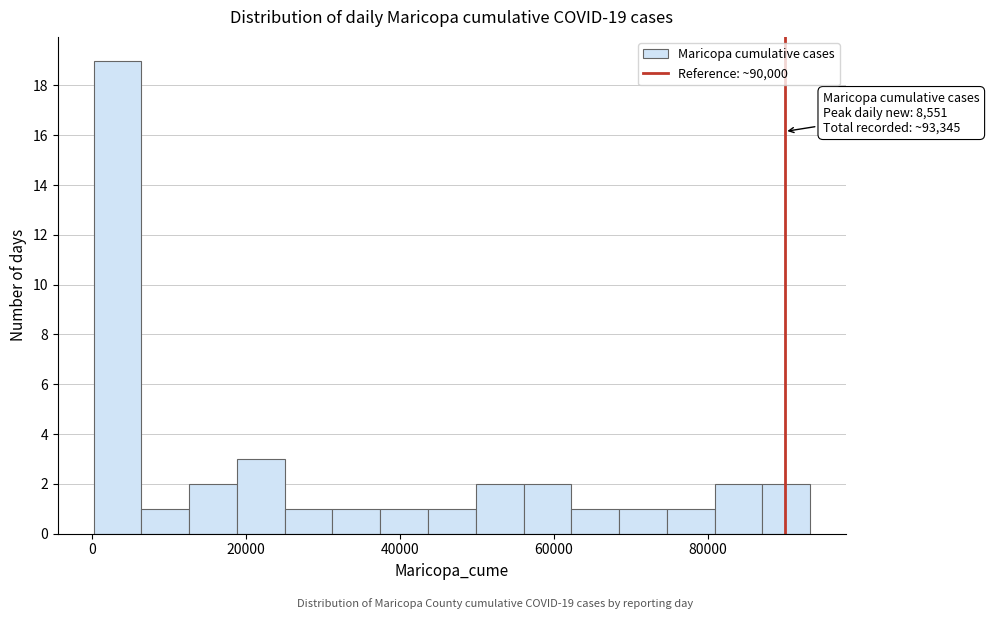

Read against the x-axis, roughly where is the centre of the tallest bar?

4000